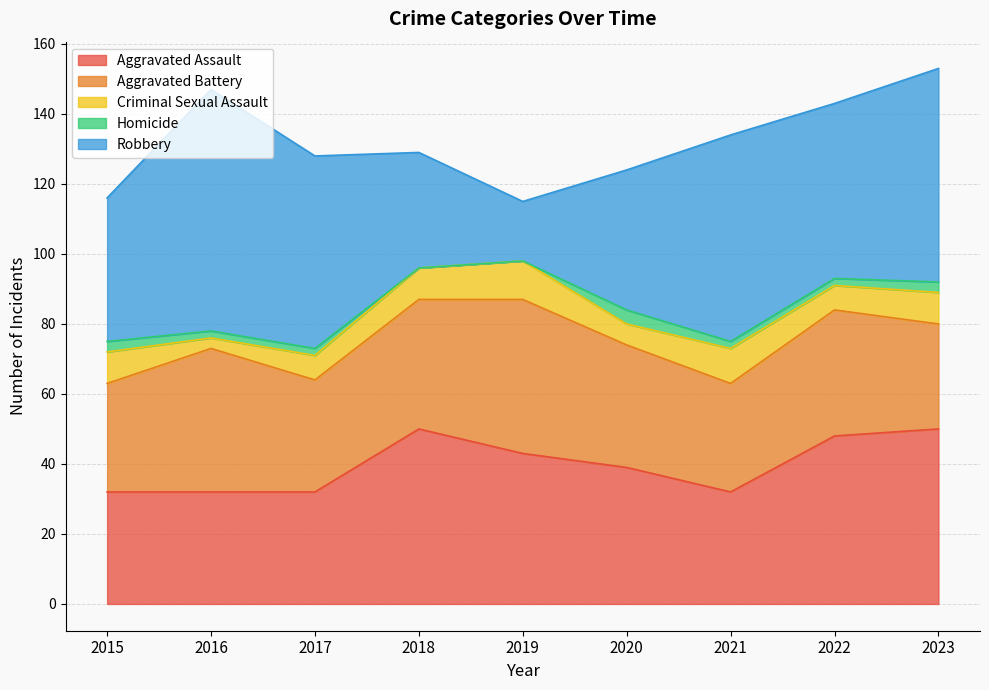

Reading left to right, list all the values displayed in this chart.

Aggravated Assault: 2015=32	2016=32	2017=32	2018=50	2019=43	2020=39	2021=32	2022=48	2023=50
Aggravated Battery: 2015=31	2016=41	2017=32	2018=37	2019=44	2020=35	2021=31	2022=36	2023=30
Criminal Sexual Assault: 2015=9	2016=3	2017=7	2018=9	2019=11	2020=6	2021=10	2022=7	2023=9
Homicide: 2015=3	2016=2	2017=2	2018=0	2019=0	2020=4	2021=2	2022=2	2023=3
Robbery: 2015=41	2016=69	2017=55	2018=33	2019=17	2020=40	2021=59	2022=50	2023=61